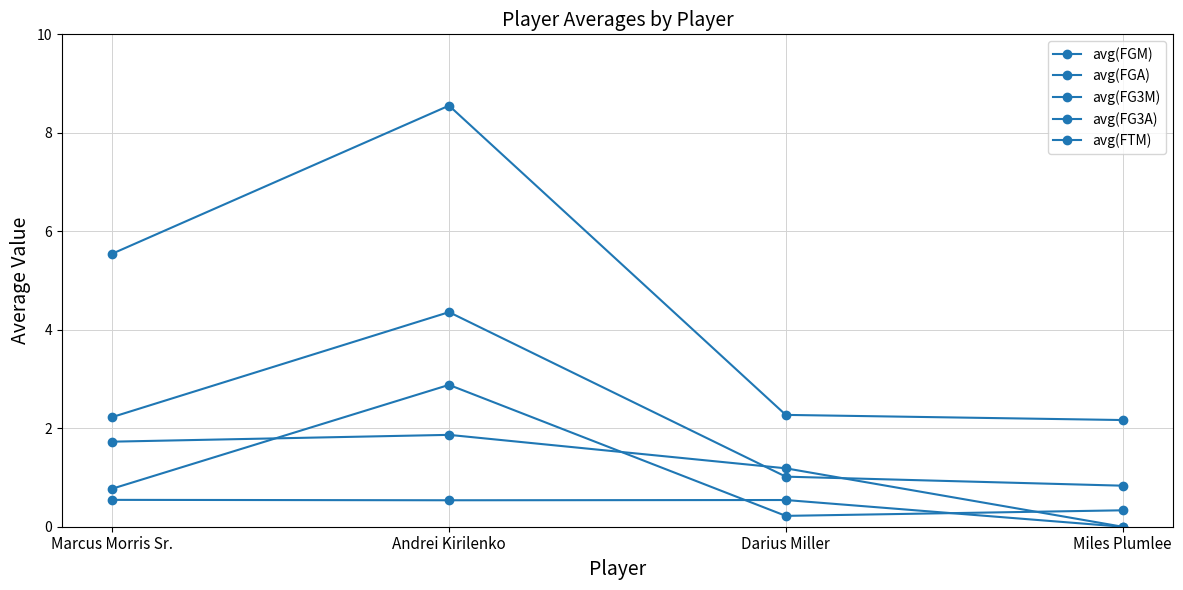

Is it true that avg(FGA) equals 3.6 at Marcus Morris Sr.?

False